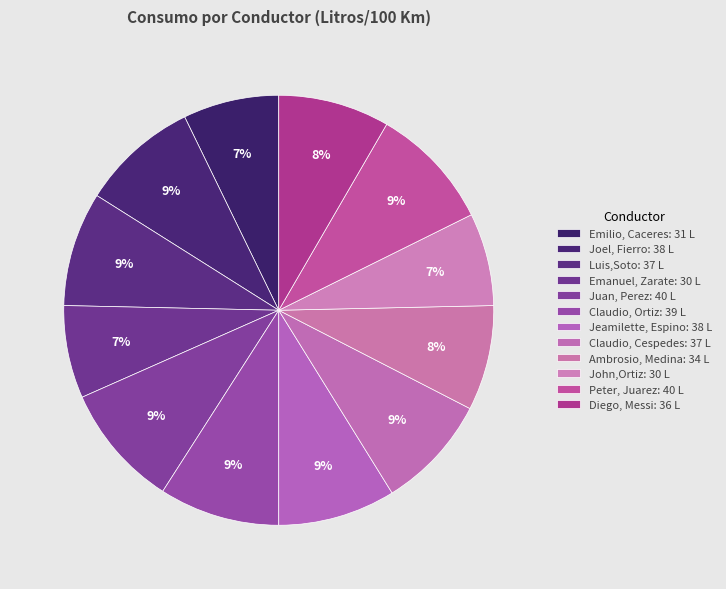

To the nearest percent, what is the average slice percentage?

8%